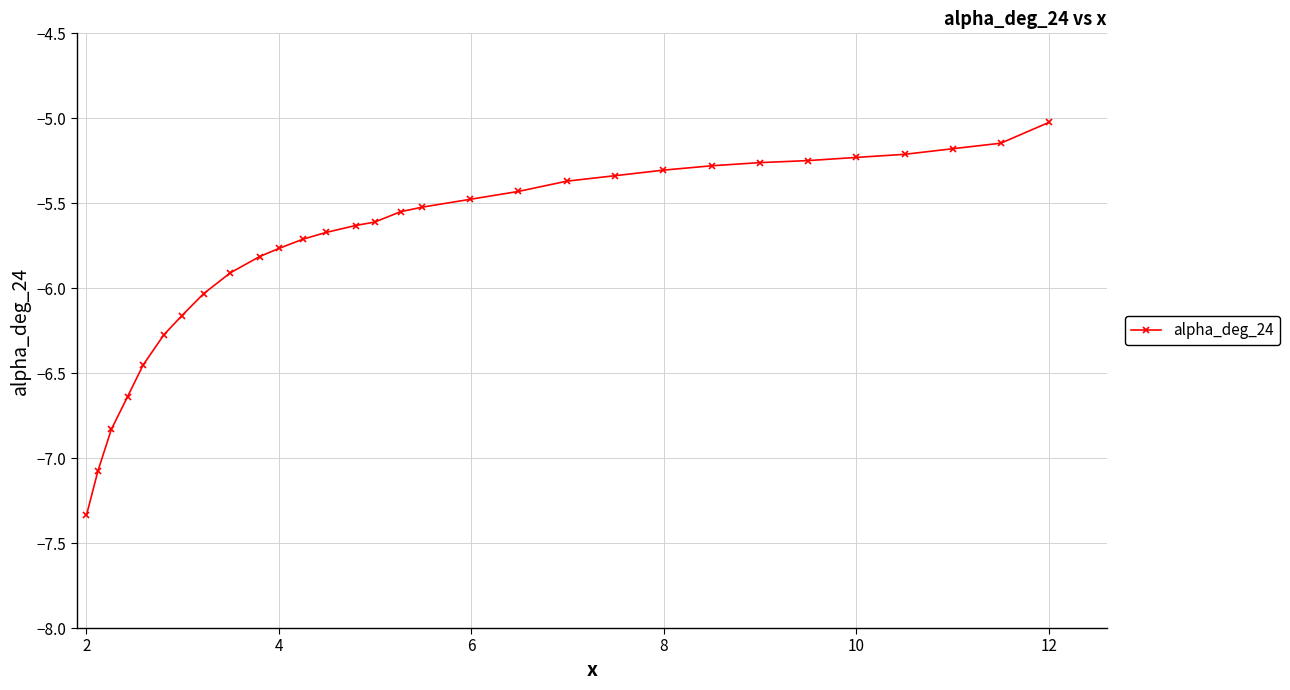

What is the value of the 3rd point from the left?

-6.8